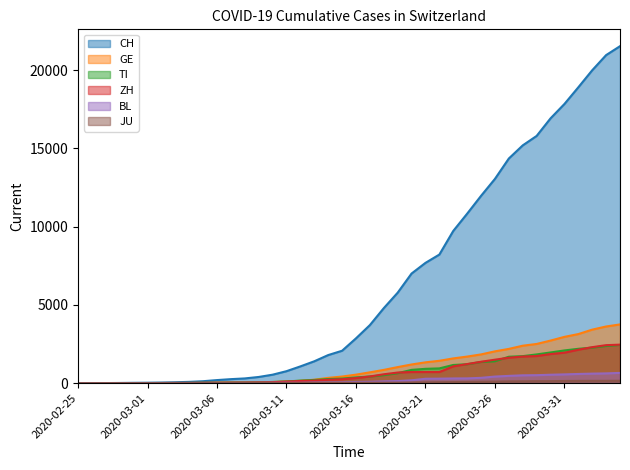

The value of BL at 2020-03-16 is 76. True or false?

True